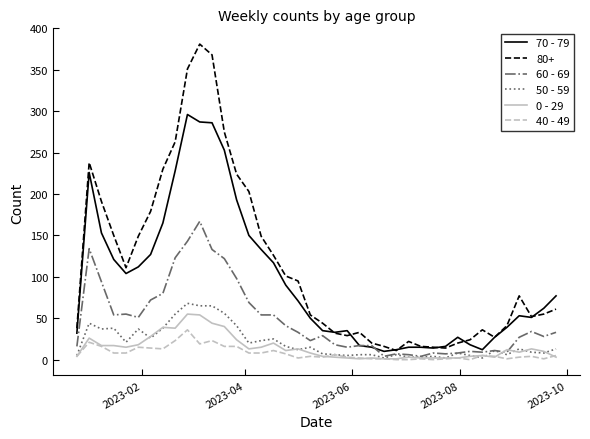

Which series has the widest spread of values?

80+